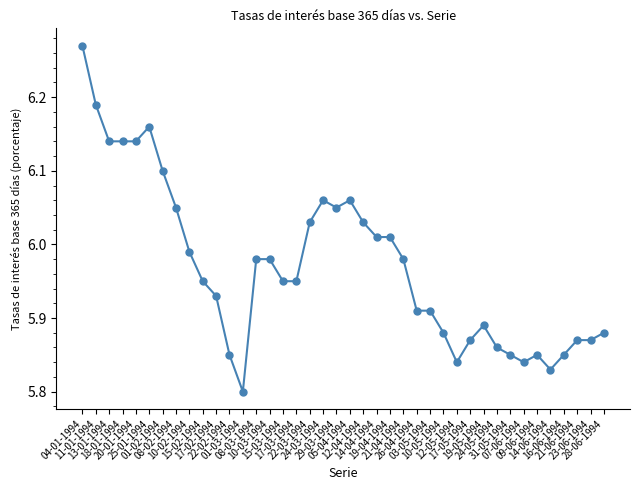

What is the change in value from 17-03-1994 to 22-03-1994?

+0.1